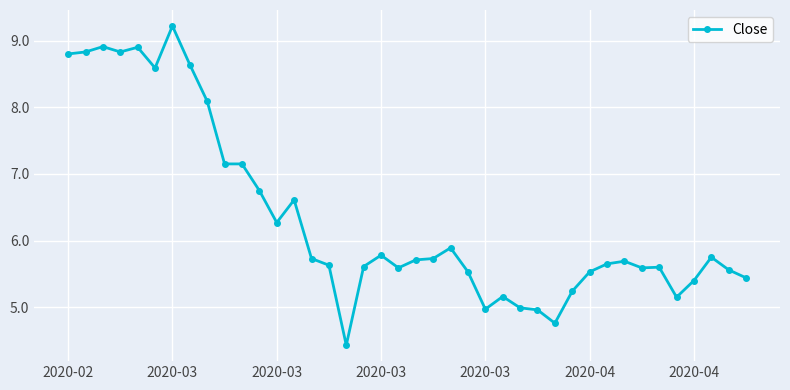

What is the difference between the second highest and minimum values?

4.5